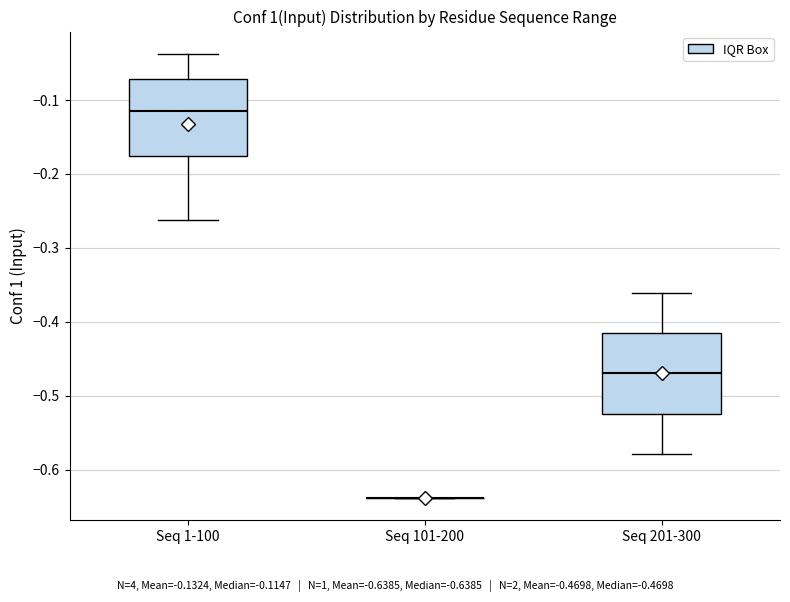

Reading left to right, transcribe this box plot: for each box, give where its median line is, the range the box spans, and where its two whiskers end, as read against the y-axis. The values are not printed on the chart, so give them approximately, as read against the axis.

Seq 1-100: median -0.11, box -0.18 to -0.07, whiskers -0.26 to -0.04
Seq 101-200: box collapsed to a line at -0.64, whiskers -0.64 to -0.64
Seq 201-300: median -0.47, box -0.52 to -0.42, whiskers -0.58 to -0.36